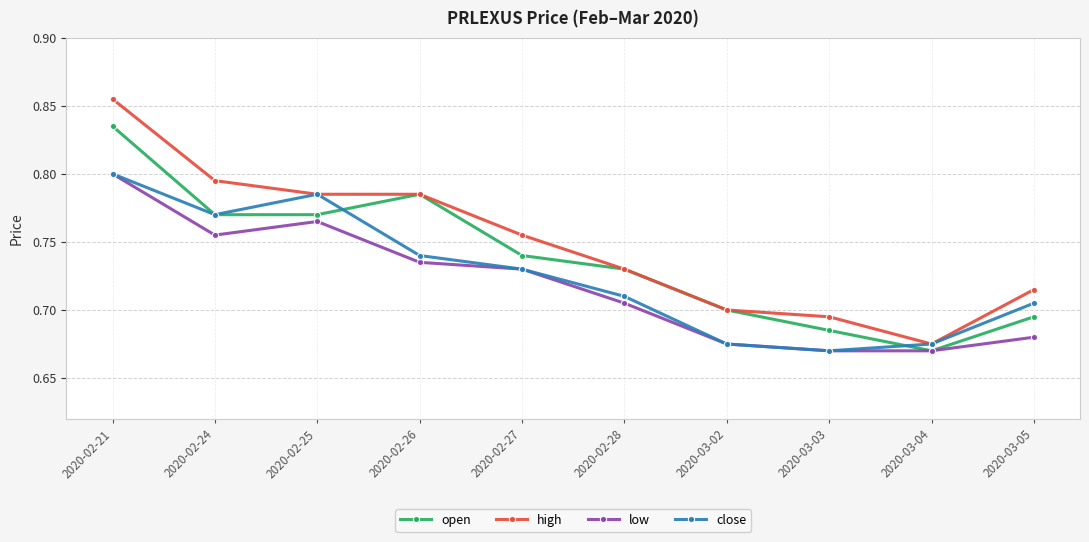

What is the difference between the close values at 2020-02-27 and 2020-03-02?

0.1